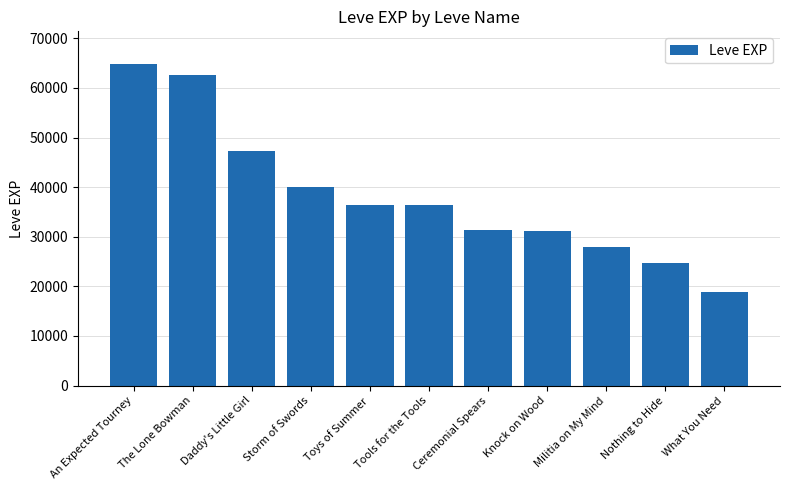

Which category has the highest value across all series?

An Expected Tourney